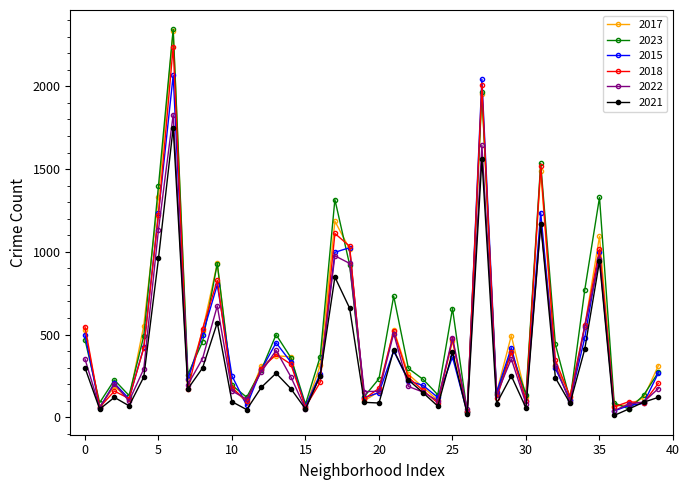

How many lines are shown in the chart?

6